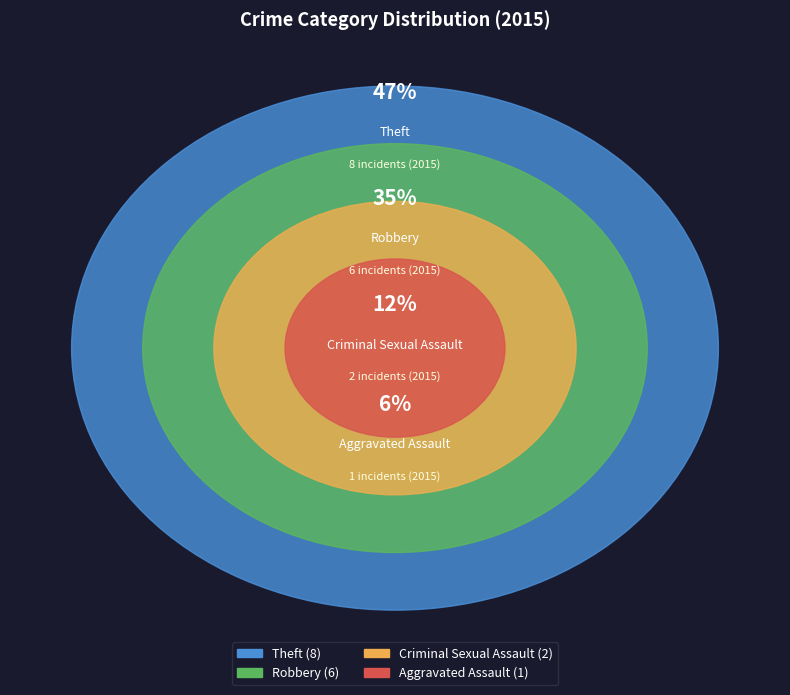

Does Criminal Sexual Assault account for over 50% of the chart?

No